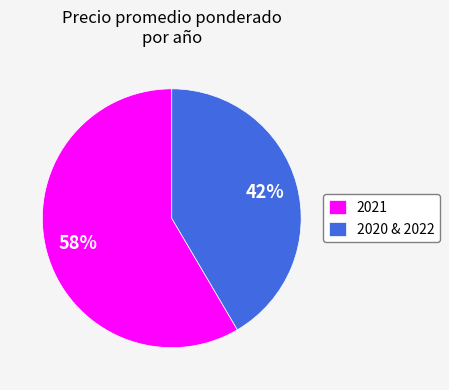

Which category has the biggest portion of the pie?

2021